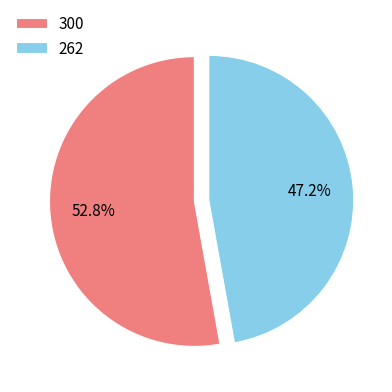

Which category accounts for the majority?

300